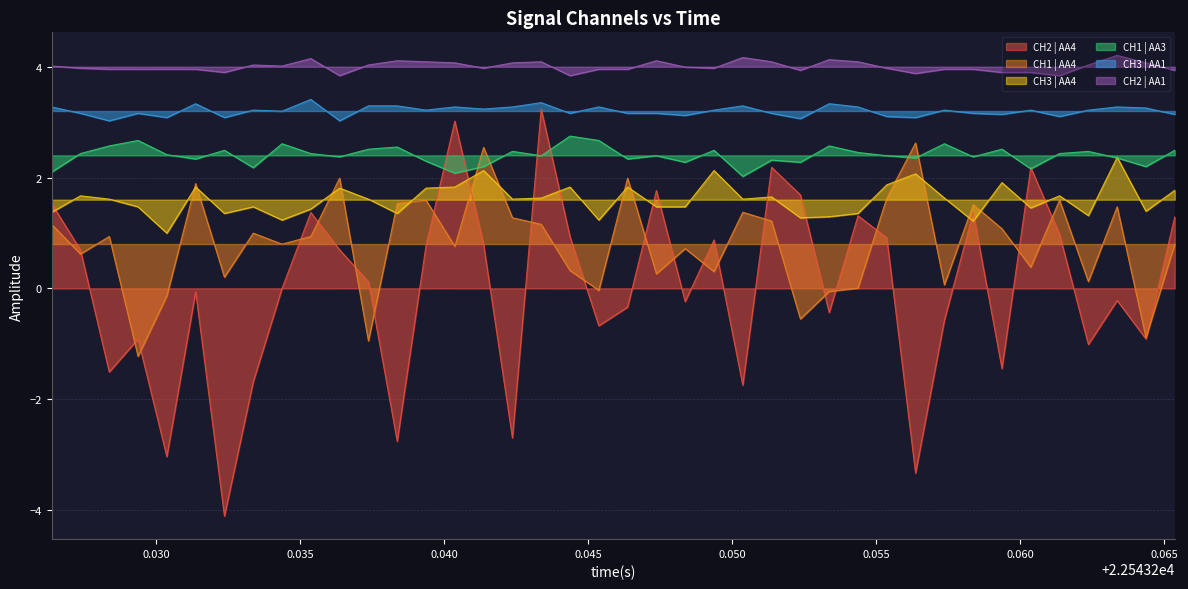

Which series has the largest total across all categories?

CH2 | AA1